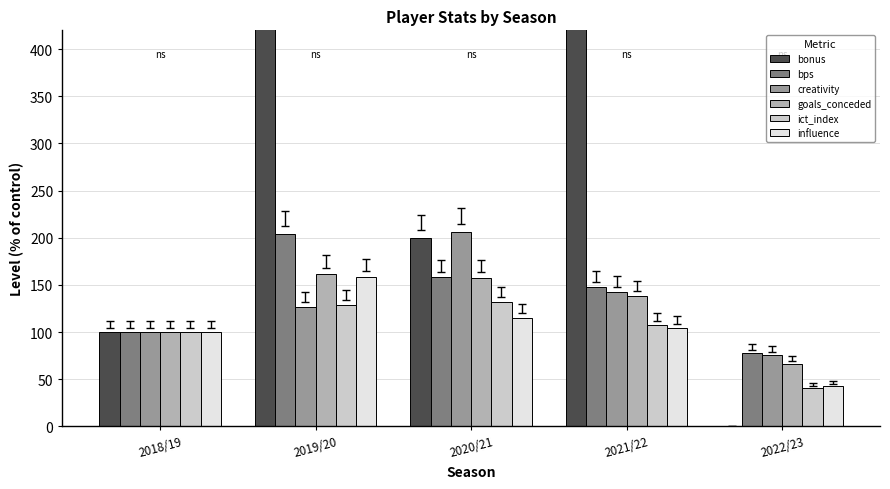

Rank the categories by bps value from highest to lowest.

2019/20, 2020/21, 2021/22, 2018/19, 2022/23